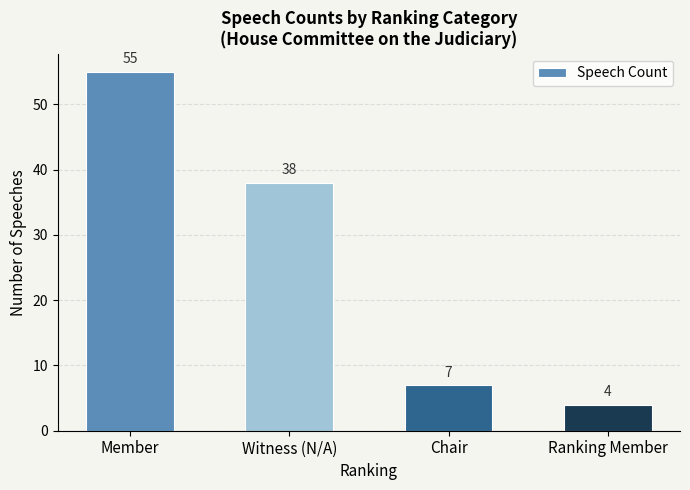

True or false: the data shows 65 at Witness (N/A).

False